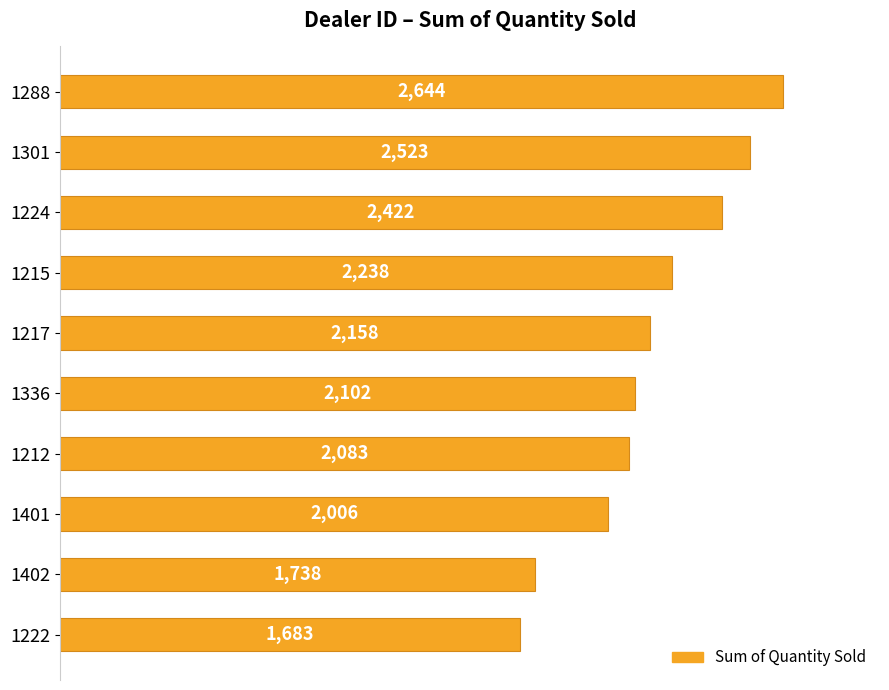

What is the sum of all values?

21597